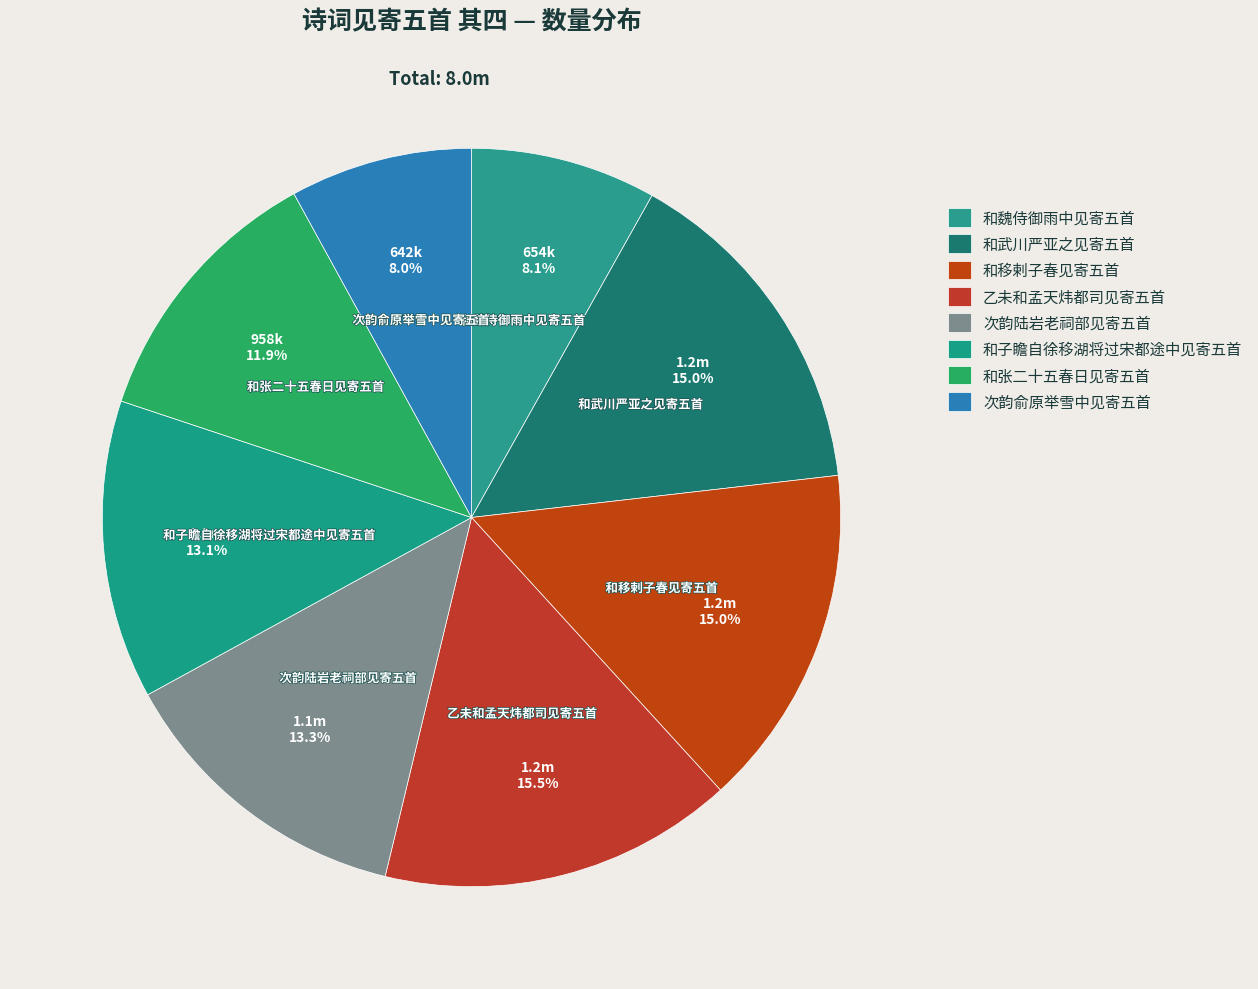

Count the number of slices in the pie.

8